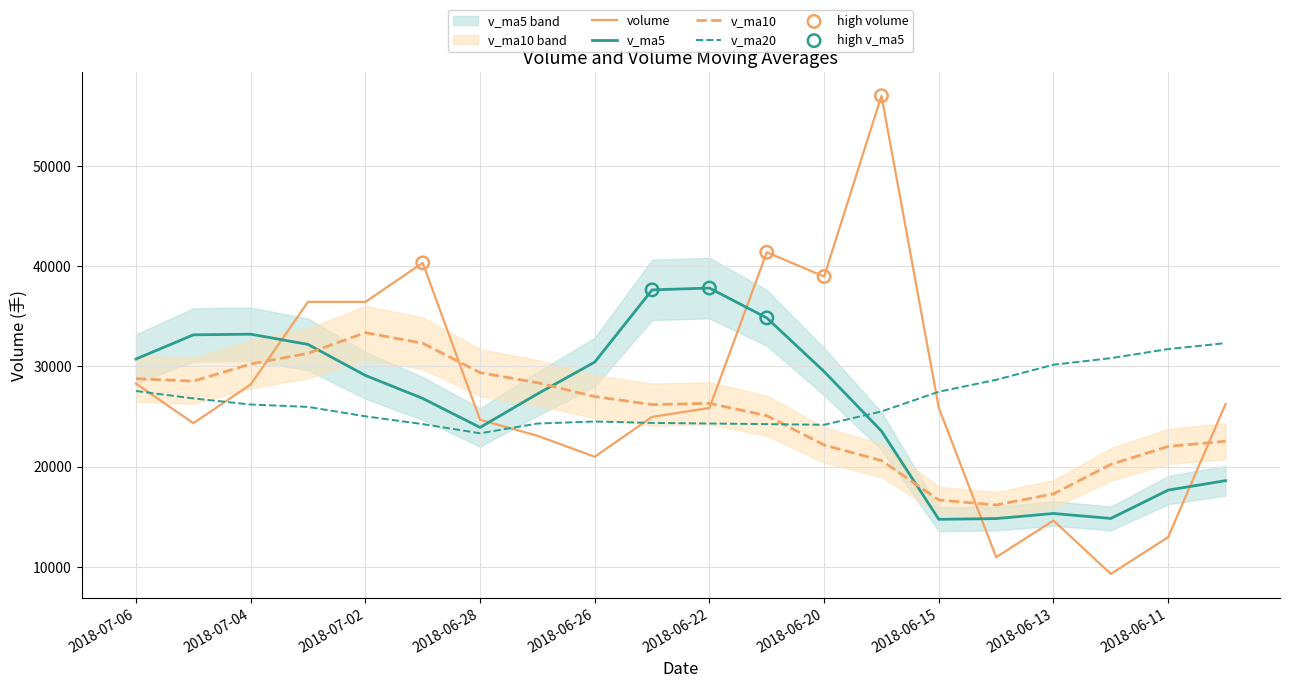

Which series has the largest total across all categories?

volume